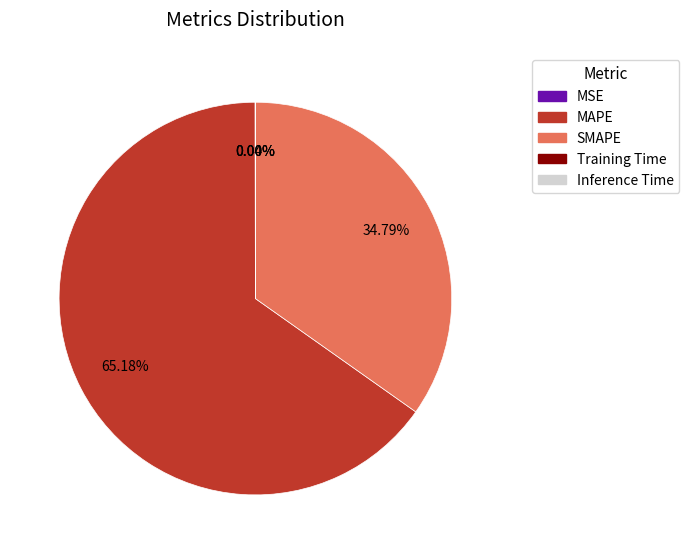

Which slice is the largest?

MAPE